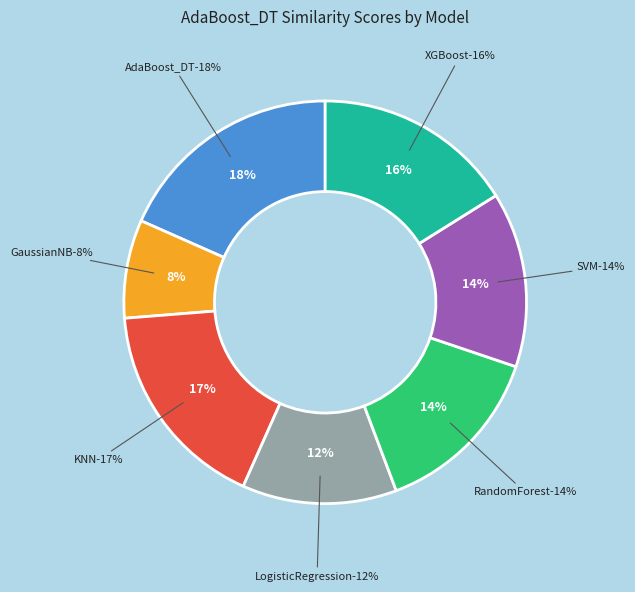

Which slice is the largest?

AdaBoost_DT